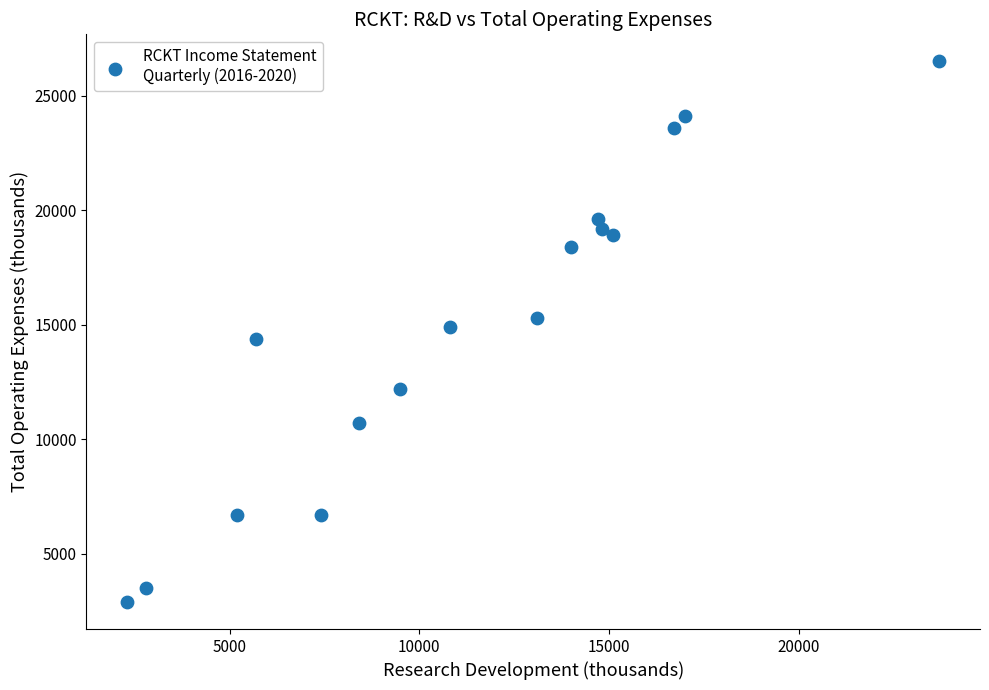

What is the range of X values (max minus min)?

21400